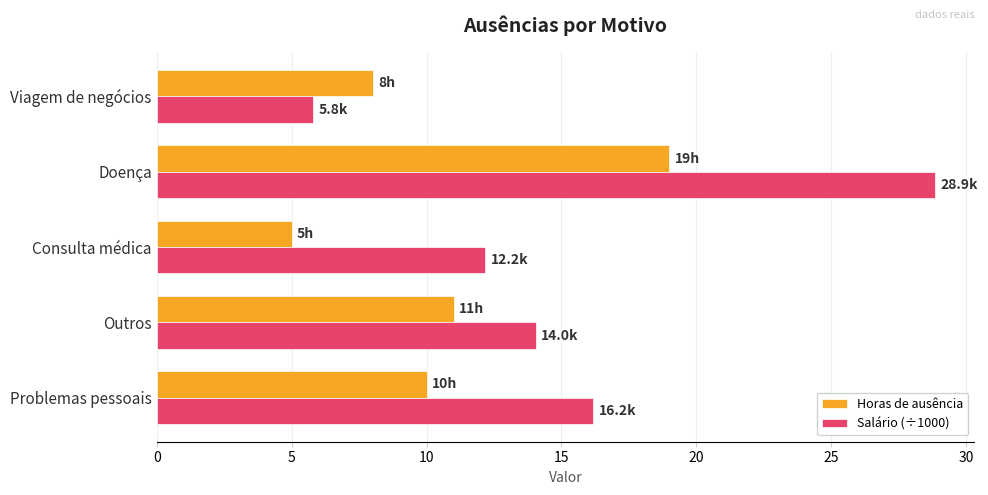

Where is Horas de ausência nearest to the value 12?

Outros